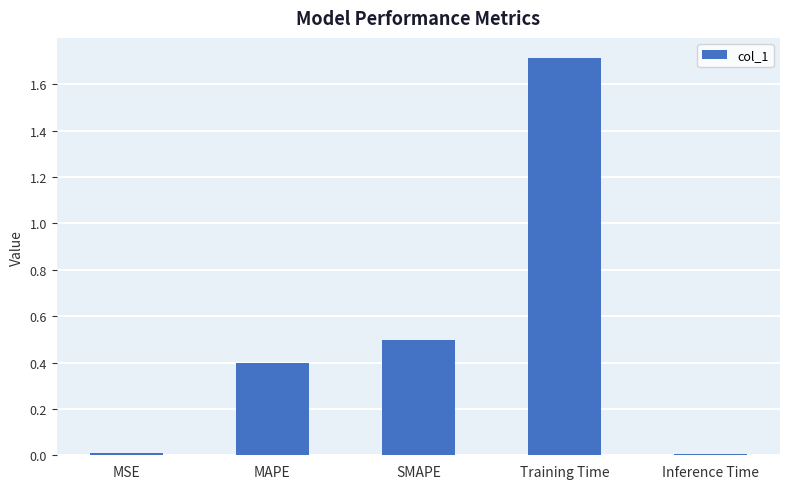

What is the label of the 5th bar from the left?

Inference Time